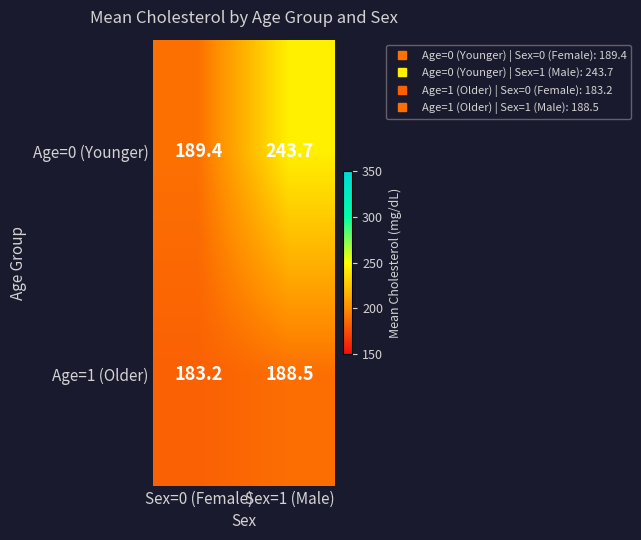

At which category is the sum across all series the highest?

Sex=1 (Male)